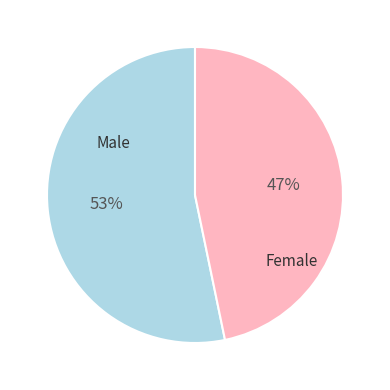

Does any single category account for the majority?

Yes